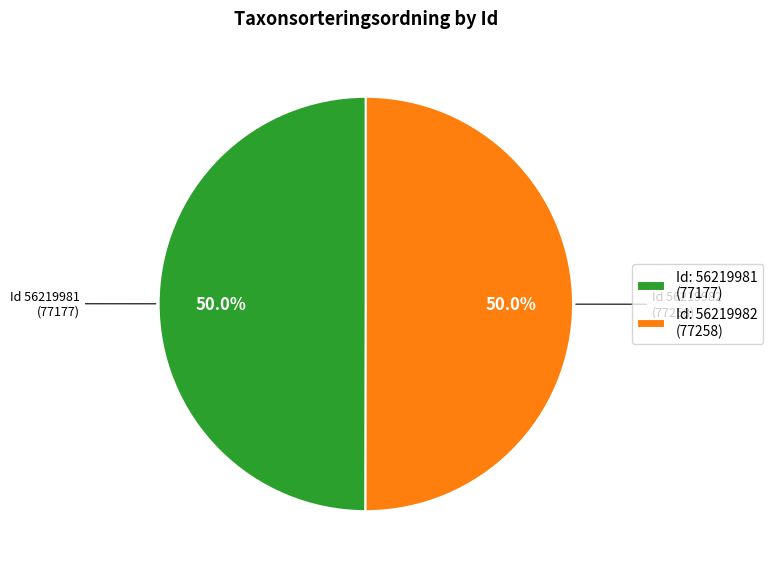

What is the ratio of the value at Id: 56219982 (77258) to the value at Id: 56219981 (77177)?

1.0